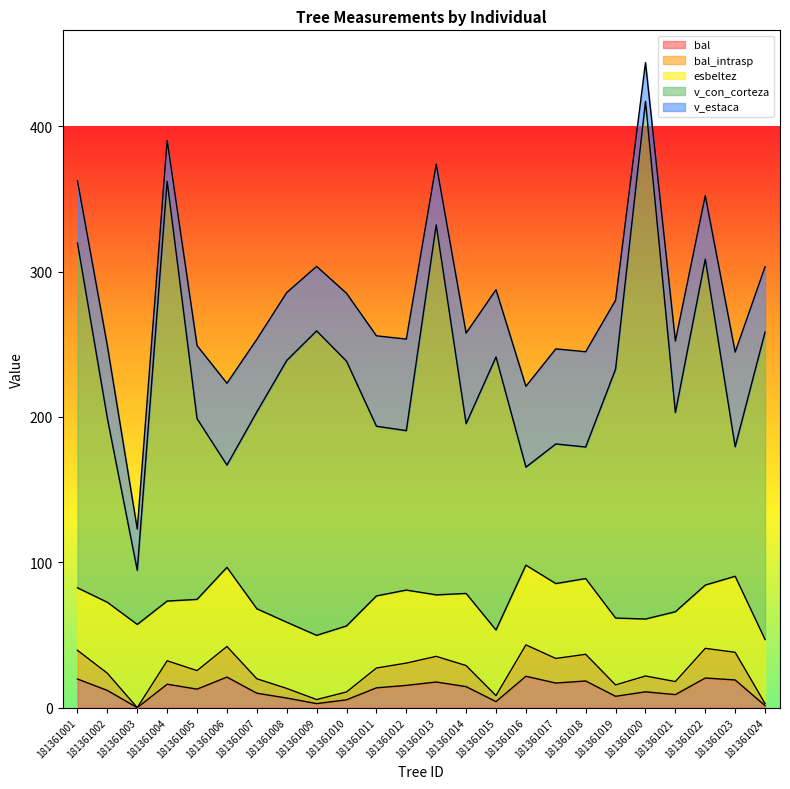

True or false: v_con_corteza and bal intersect in this chart.

False